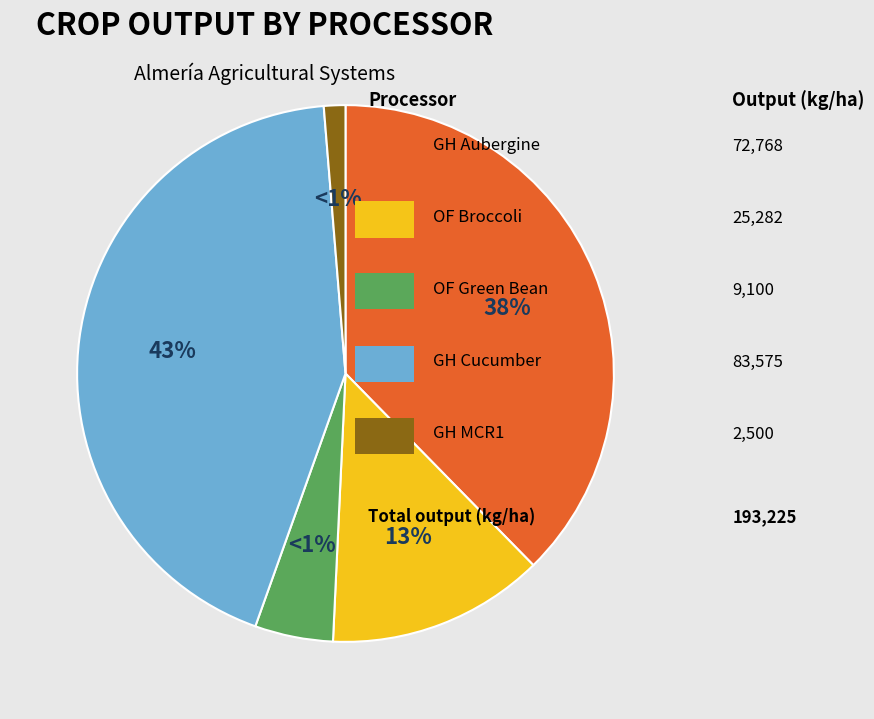

To the nearest percent, what percentage of the pie is OF_Broccoli?

13%